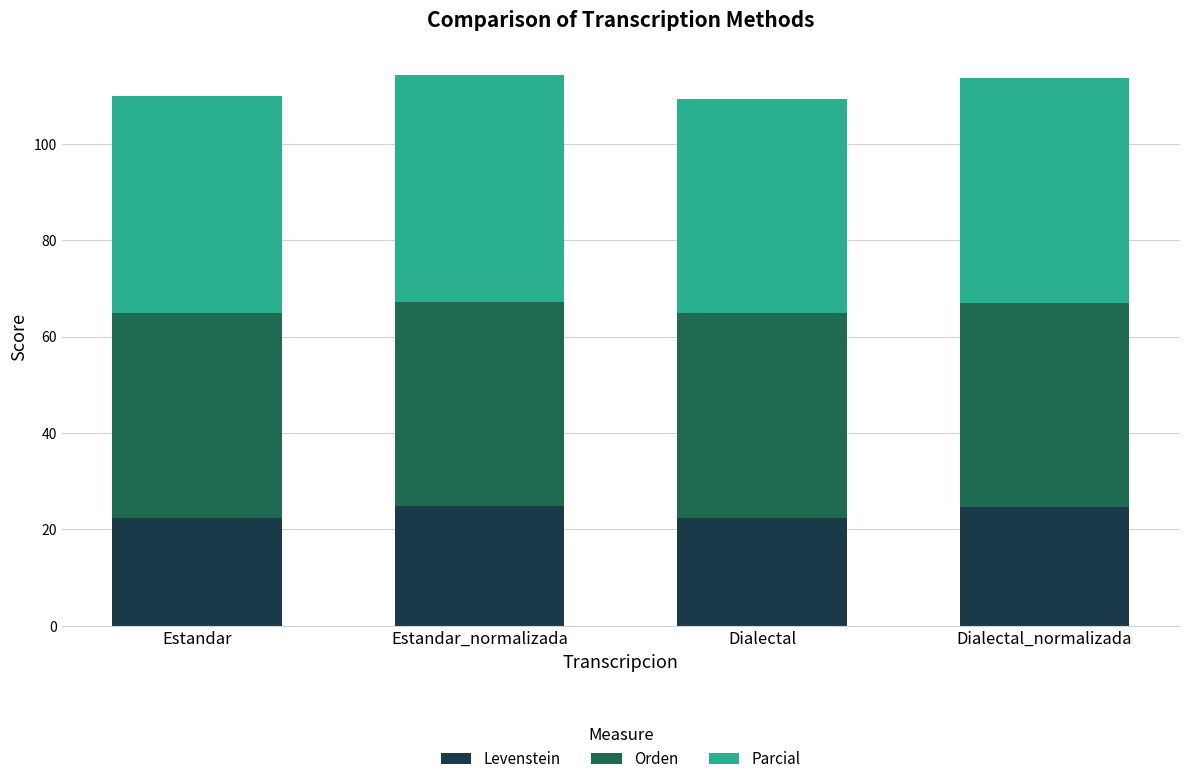

What is the maximum value for Levenstein?

24.8